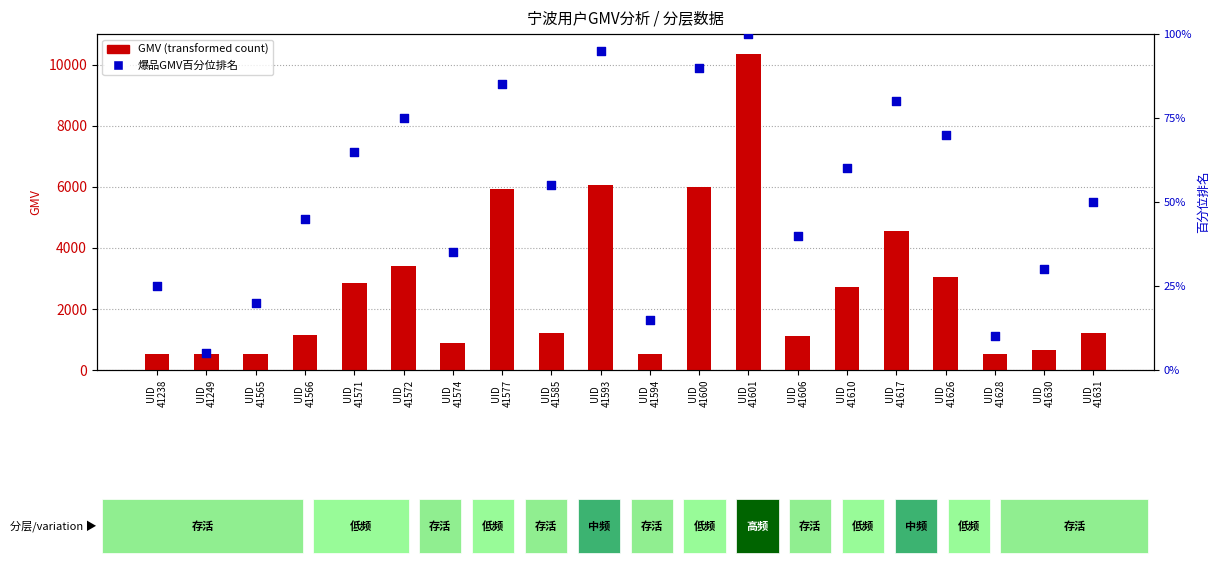

Which series has the largest Y range (max minus min)?

GMV